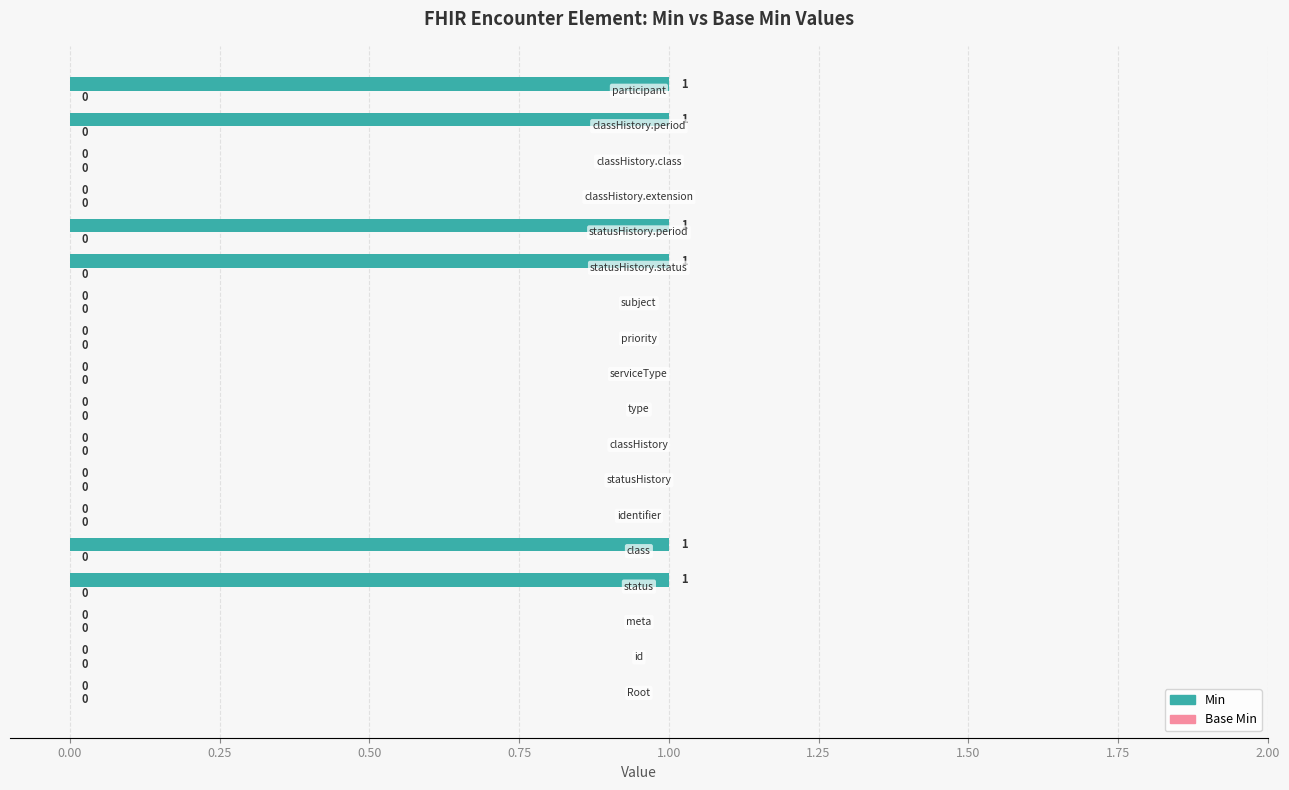

How many values are between 0 and 1?

18